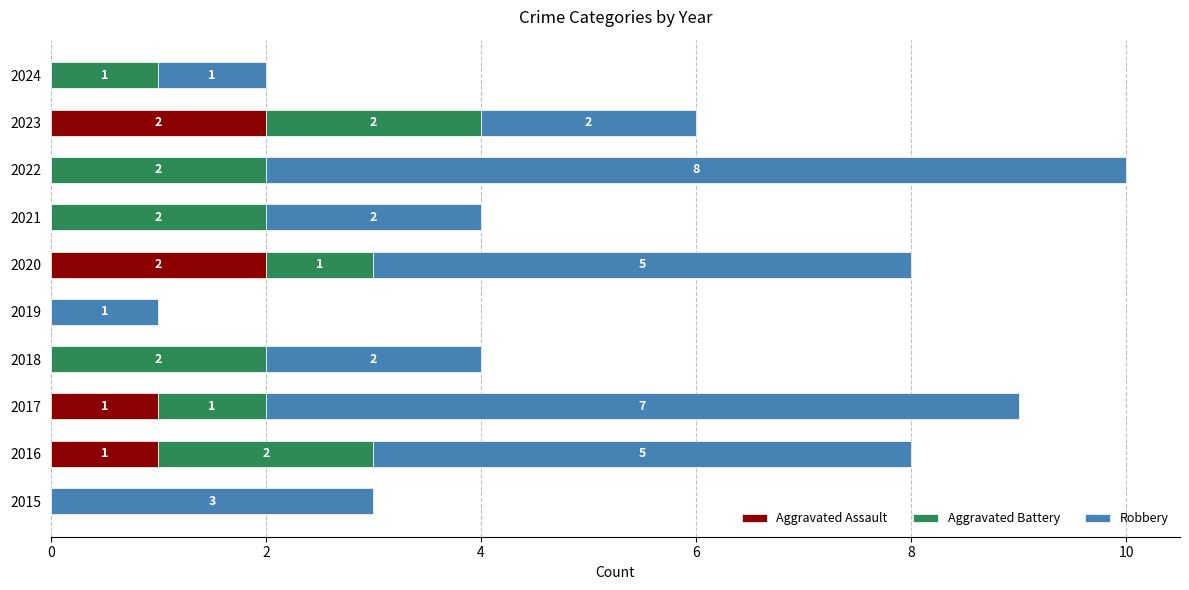

The value of Aggravated Assault at 2019 is 0. True or false?

True